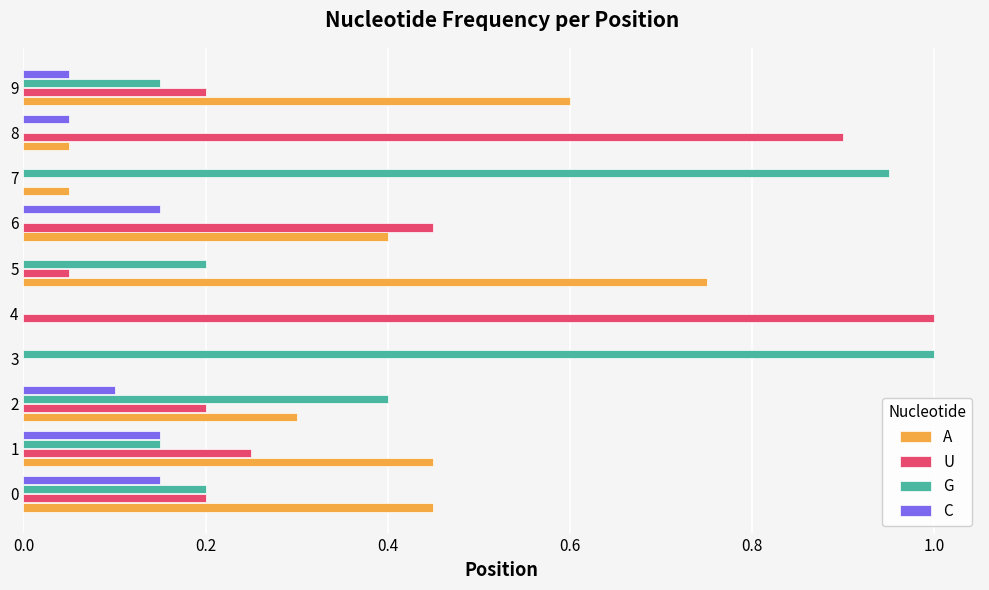

What is the total value across all series at 6?

1.0